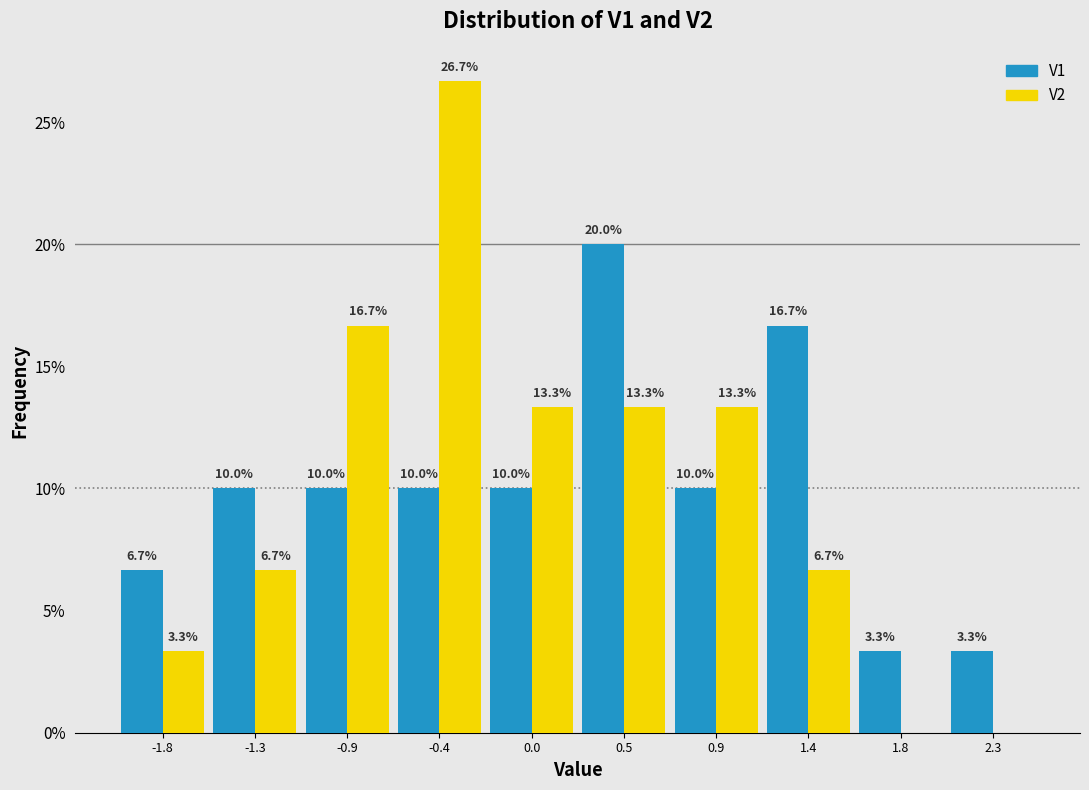

In the V1 series, which range on the x-axis has the tallest bar?

0.25 to 0.70